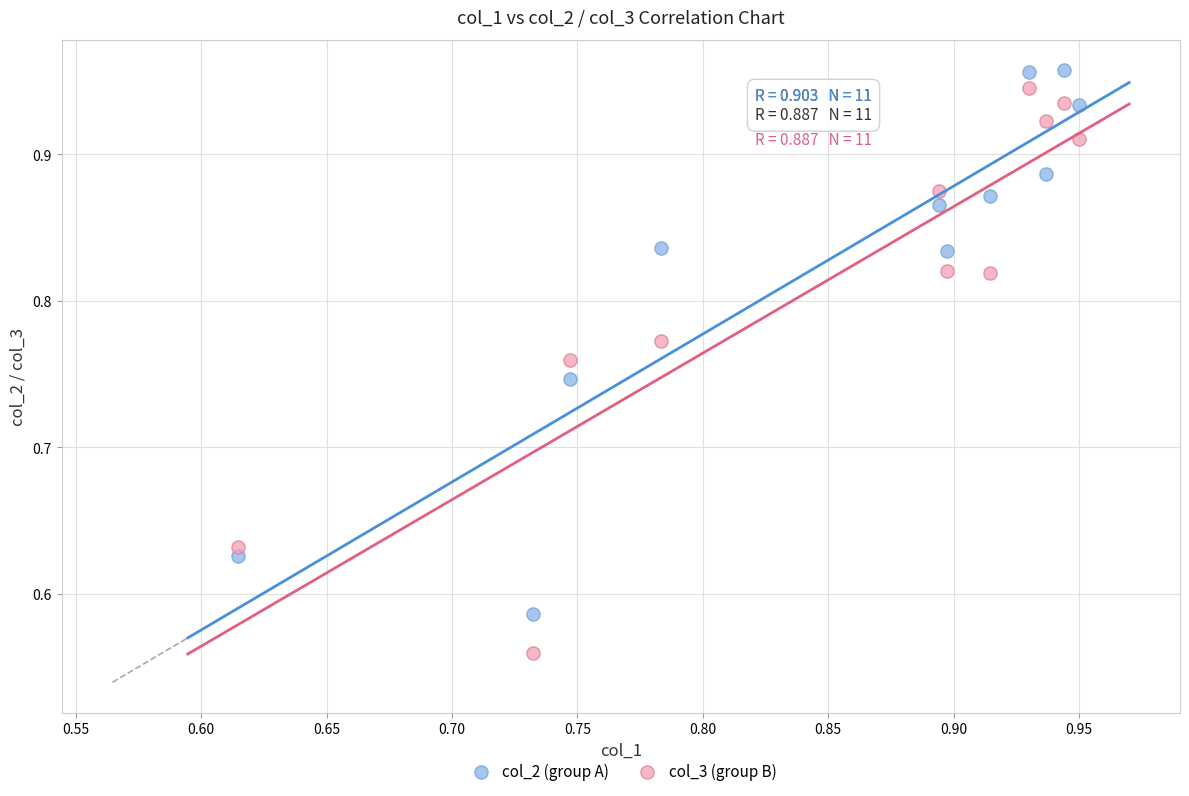

Which series has the largest Y range (max minus min)?

col_3 (group B)